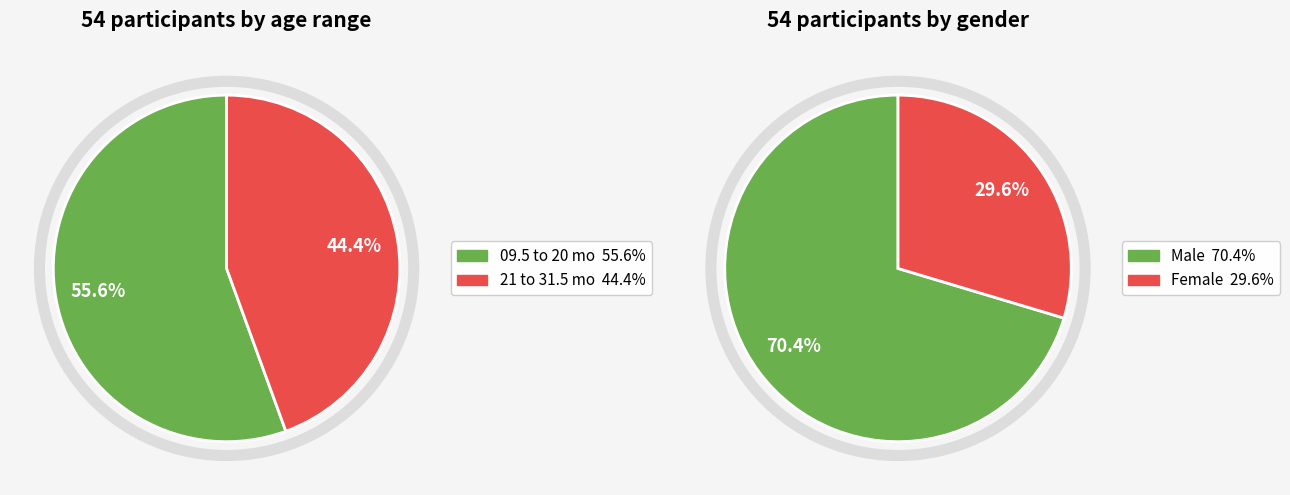

What is the change in value from 09.5 to 20 mo to 21 to 31.5 mo?

-6